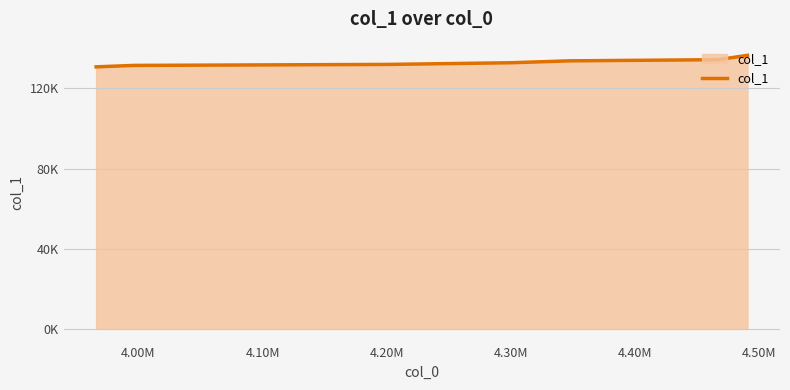

What is the label of the 4th point from the right?

4.20M